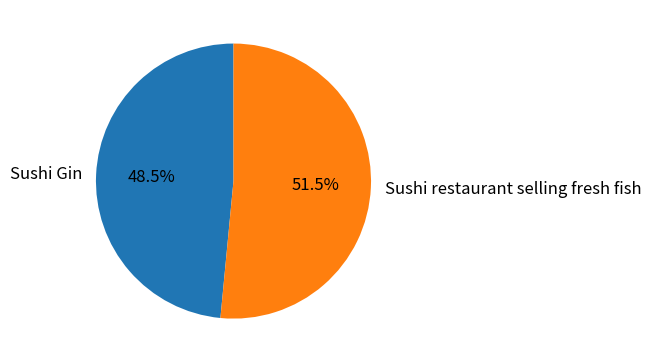

To the nearest percent, what is the difference between the Sushi restaurant selling fresh fish and Sushi Gin slice percentages?

3%